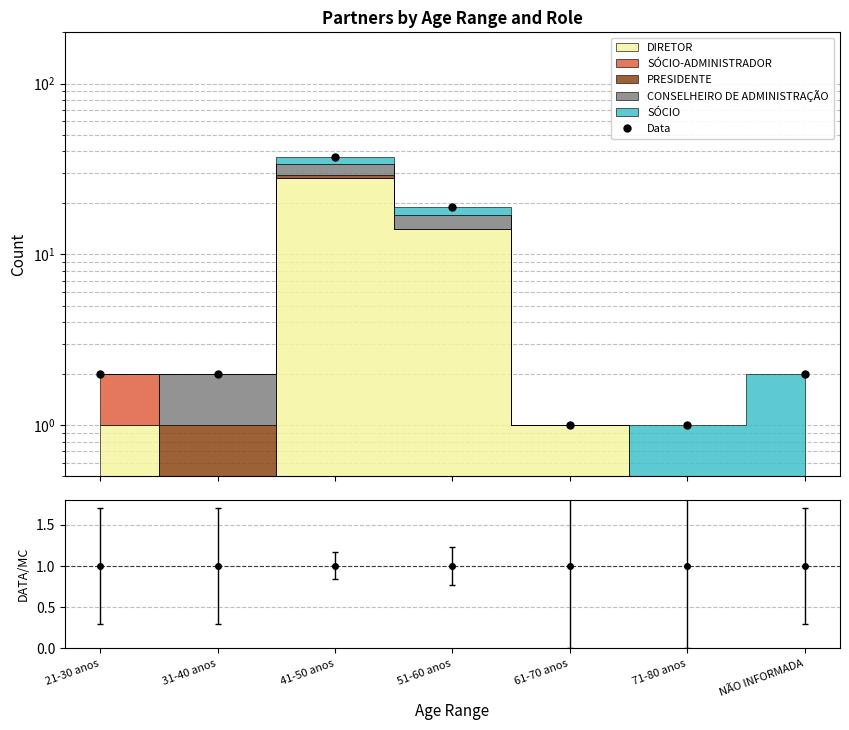

What is the difference between the maximum and minimum values?

36